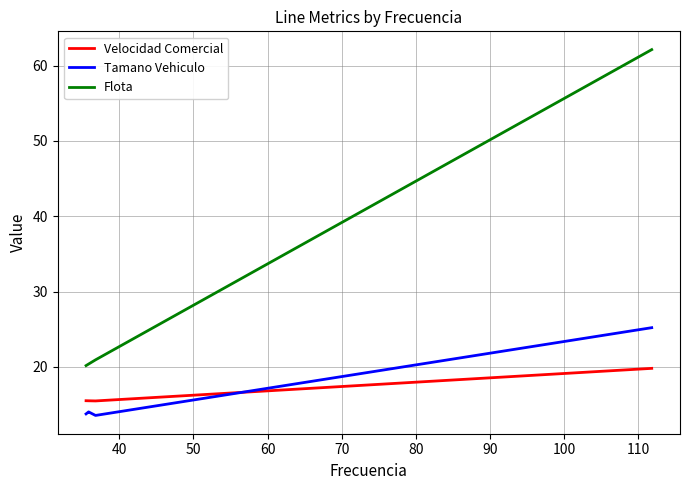

Which series has the widest spread of values?

Flota